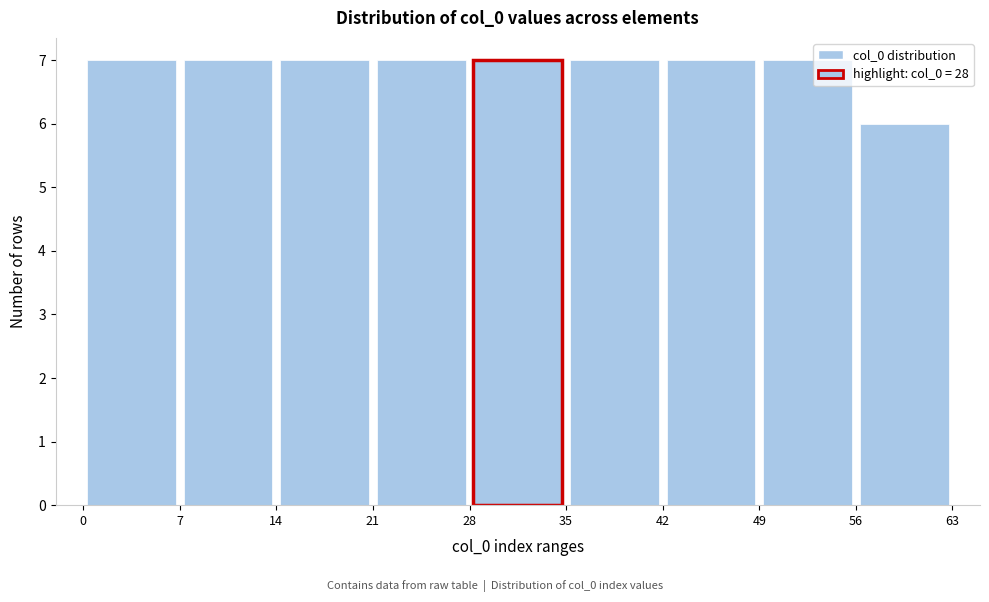

Reading left to right, transcribe this chart: for each bar, give the range it covers on the x-axis and its height. The values are not printed on the chart, so give them approximately, as read against the axis.

0 to 7: 7
7 to 14: 7
14 to 21: 7
21 to 28: 7
28 to 35: 7
35 to 42: 7
42 to 49: 7
49 to 56: 7
56 to 63: 6